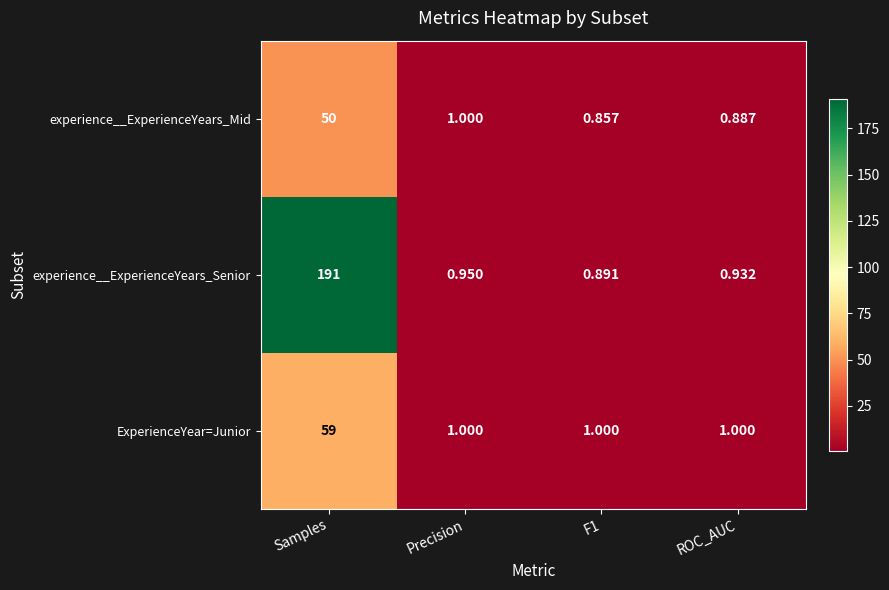

Which category has the highest value across all series?

Samples